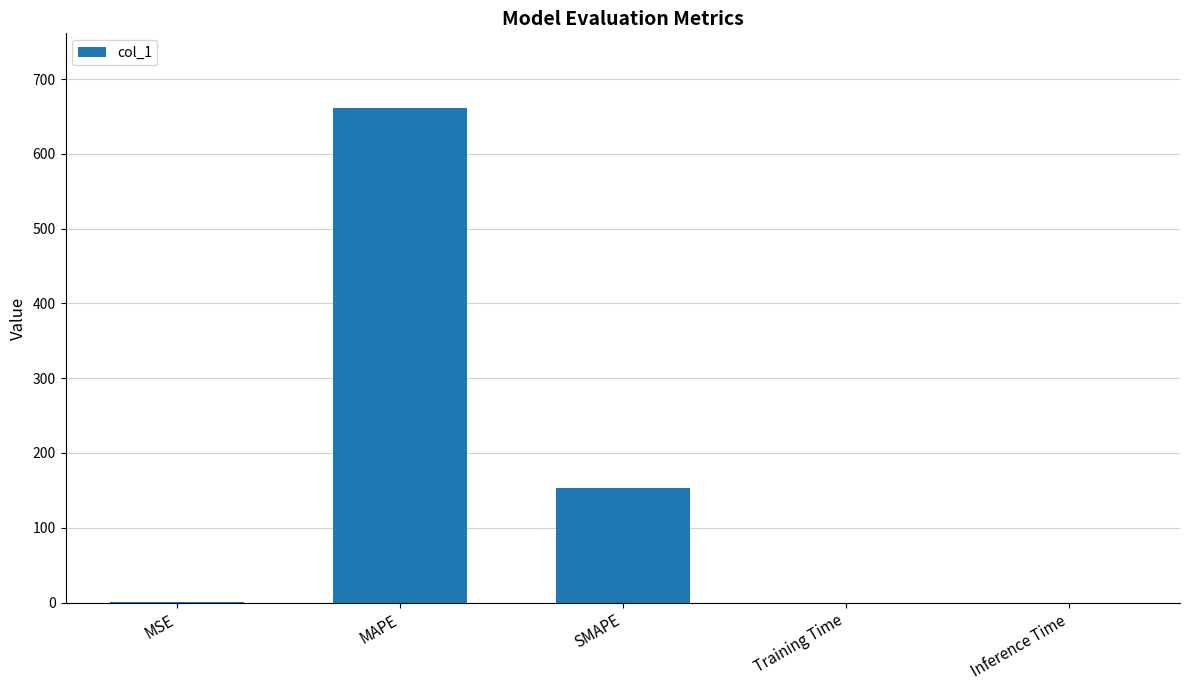

Which has a higher value, Training Time or MAPE?

MAPE